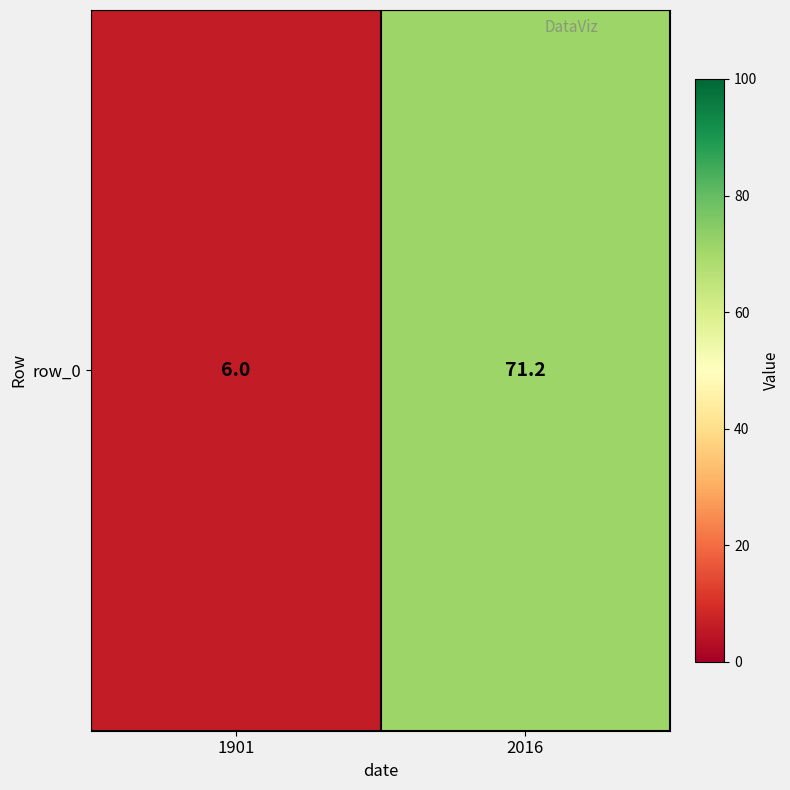

At which category does the chart reach its peak across all series?

2016